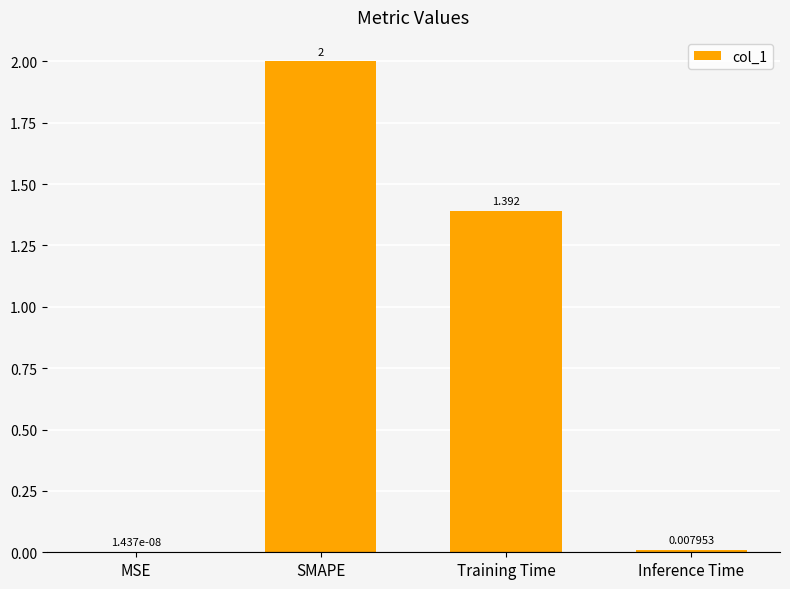

Which category has the highest value across all series?

SMAPE